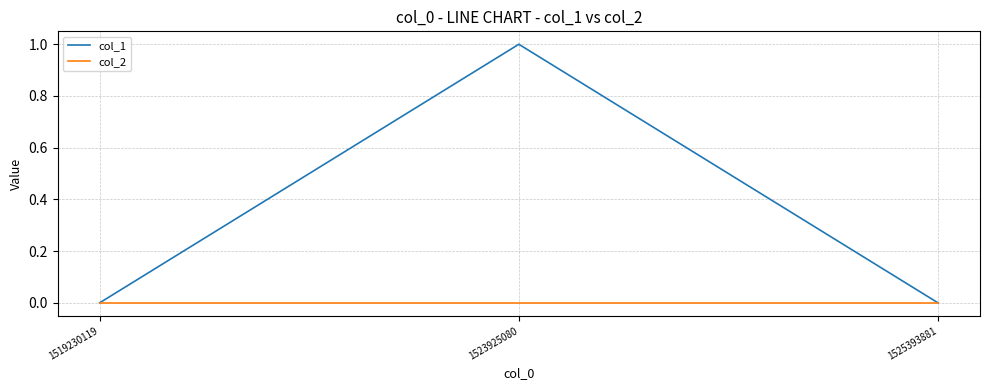

Reading left to right, list all the values displayed in this chart.

col_1: 0	1	0
col_2: 0	0	0